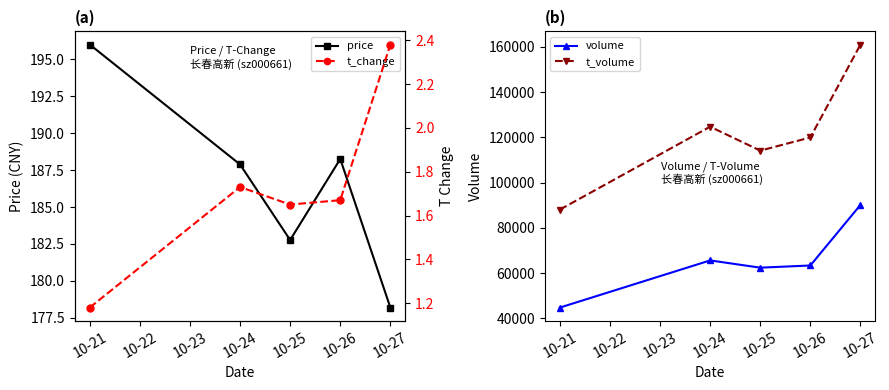

Reading left to right, what are all the values shown in this chart?

price: 196.0	187.9	182.8	188.2	178.2
volume: 44742.0	65583.0	62379.0	63342.0	90125.0
t_volume: 88040.0	124693.0	114105.0	119936.0	160998.0
t_change: 1.2	1.7	1.6	1.7	2.4